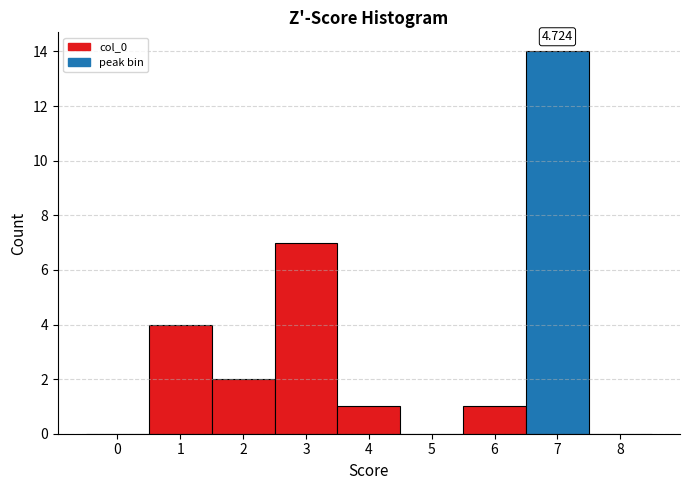

Over which range of the x-axis is the bar tallest?

6.5 to 7.5